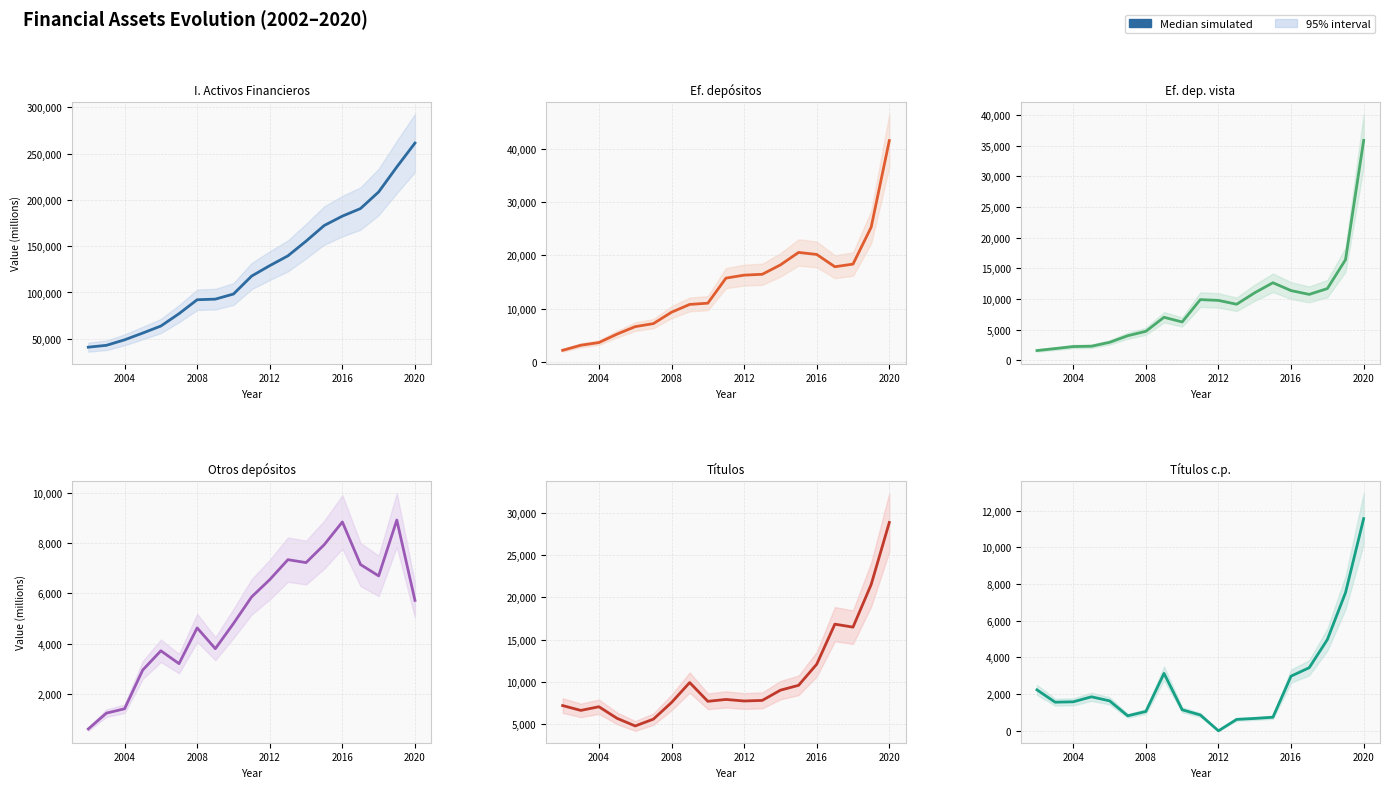

How many points are lower than both their immediate neighbors (excluding endpoints)?

3